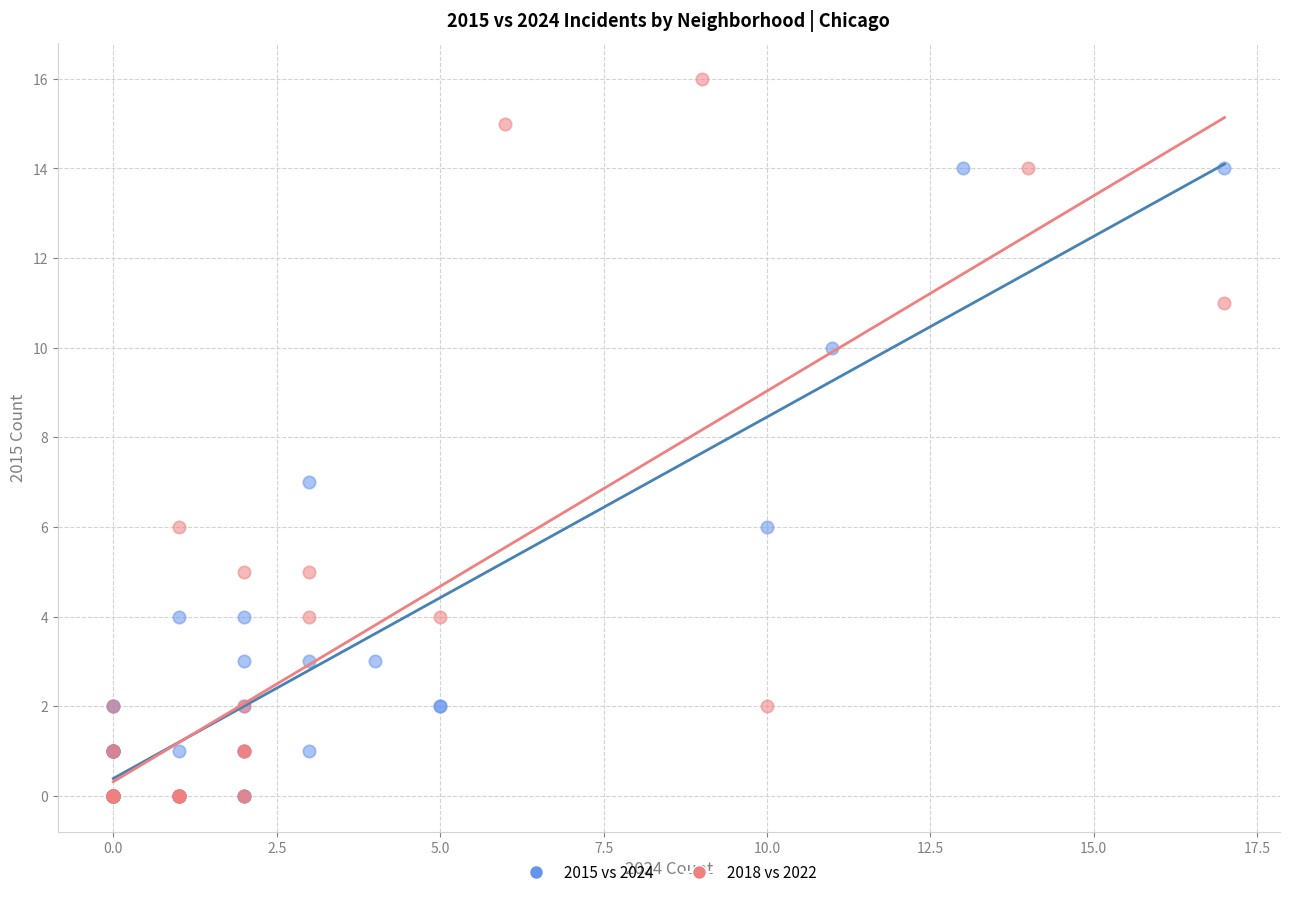

Which series reaches the maximum Y coordinate?

2018 vs 2022